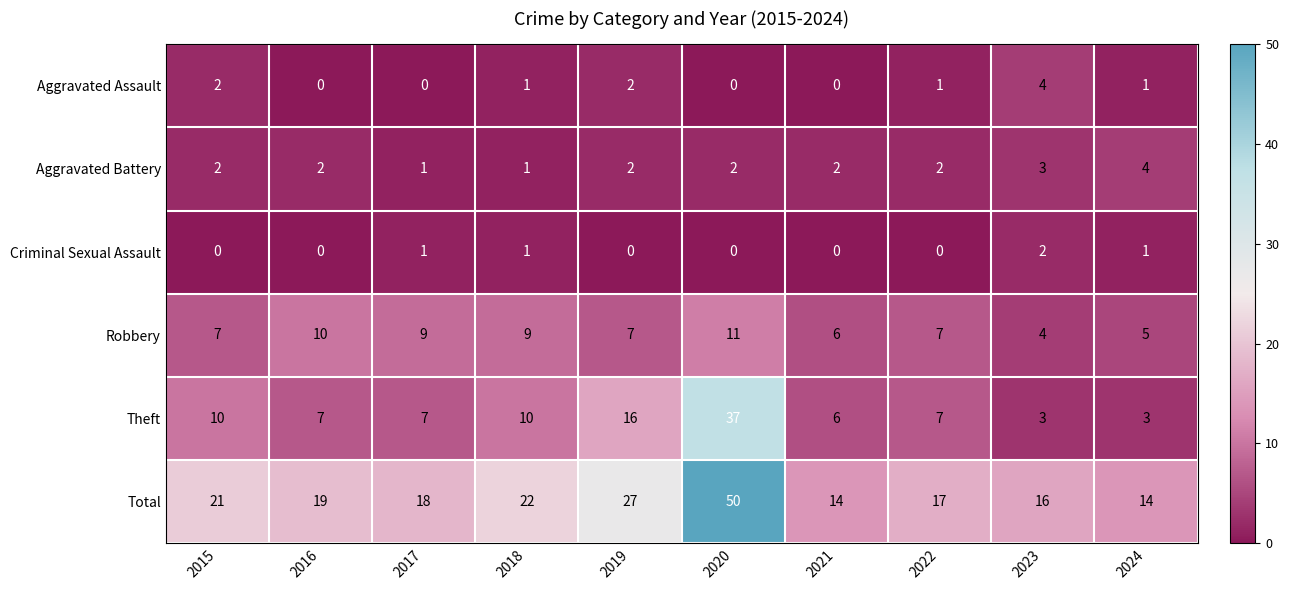

How many Aggravated Assault values are between 0 and 2?

9